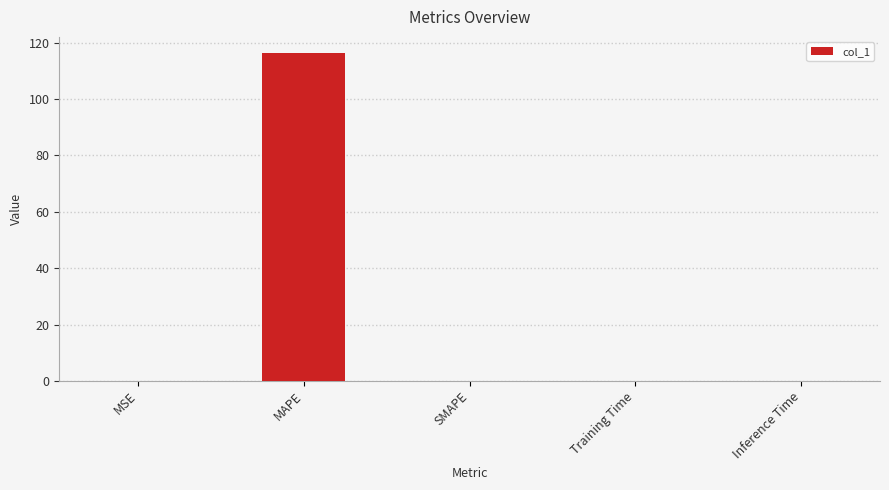

Which category has the highest value across all series?

MAPE